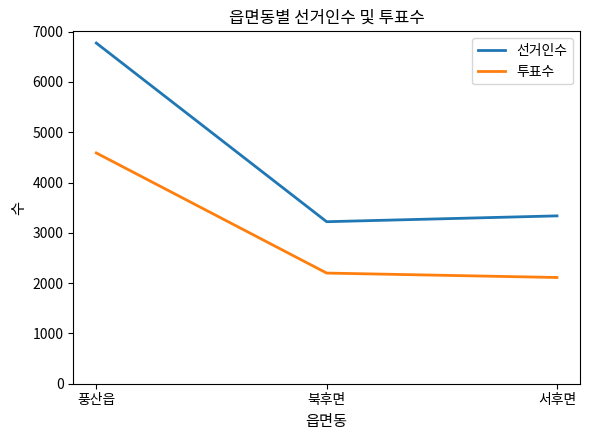

Which category has the highest value in the 투표수 series?

풍산읍